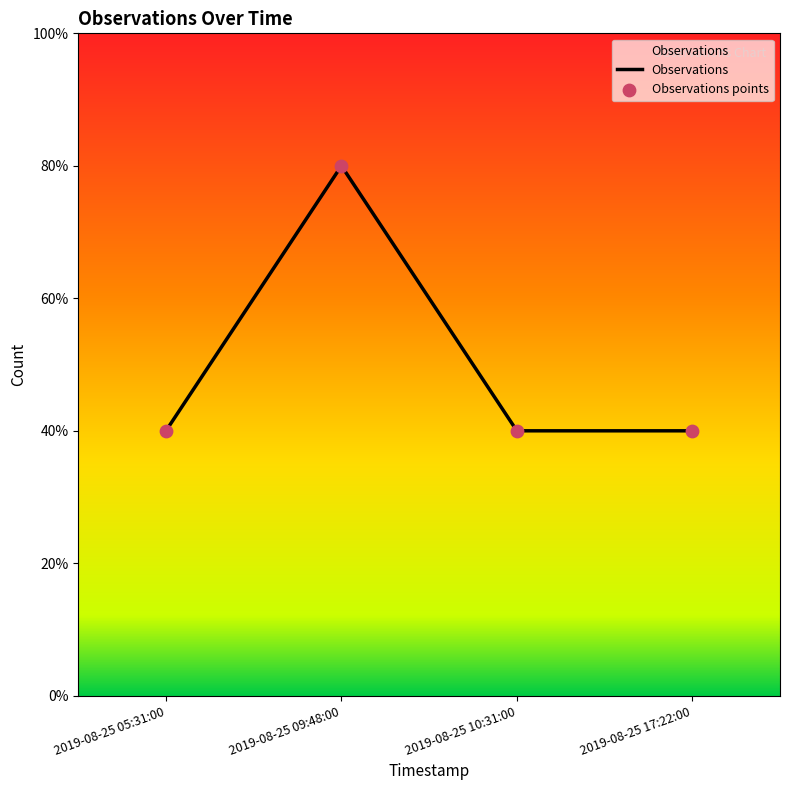

Does the chart have visible grid lines?

No